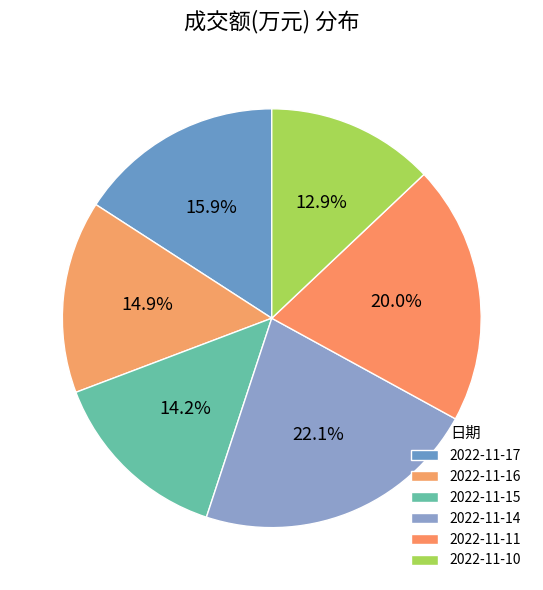

Rank the categories by value from highest to lowest.

2022-11-14, 2022-11-11, 2022-11-17, 2022-11-16, 2022-11-15, 2022-11-10